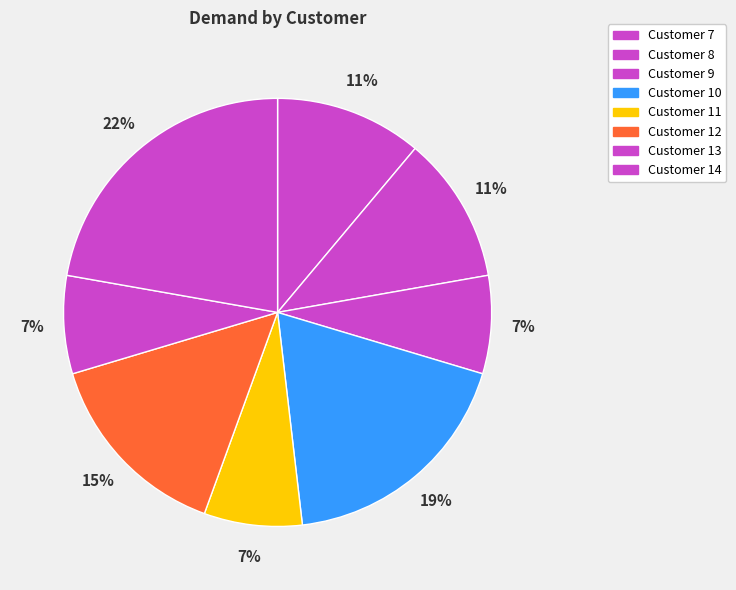

Is there a majority slice in this chart?

No